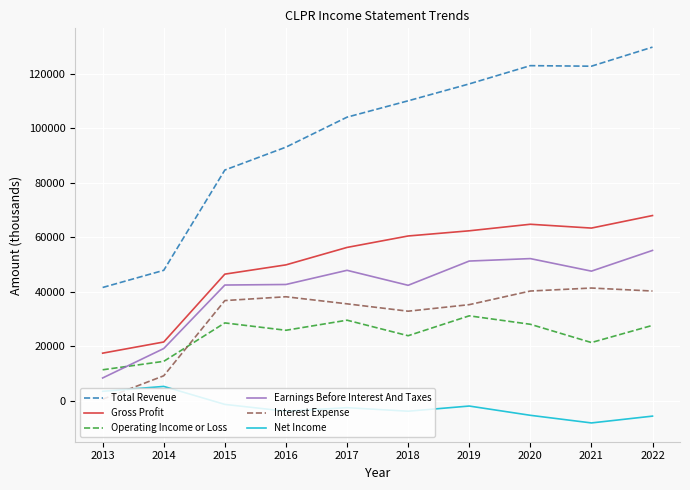

List the series in order of their peak value, highest first.

Total Revenue, Gross Profit, Earnings Before Interest And Taxes, Interest Expense, Operating Income or Loss, Net Income